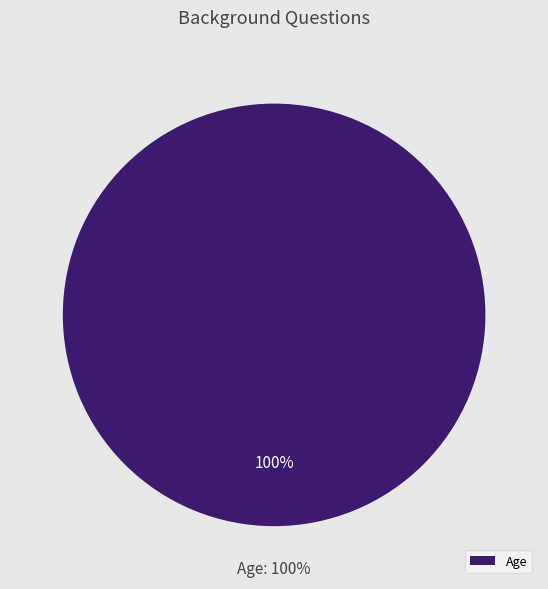

The Age slice represents 99% of the pie. True or false?

False